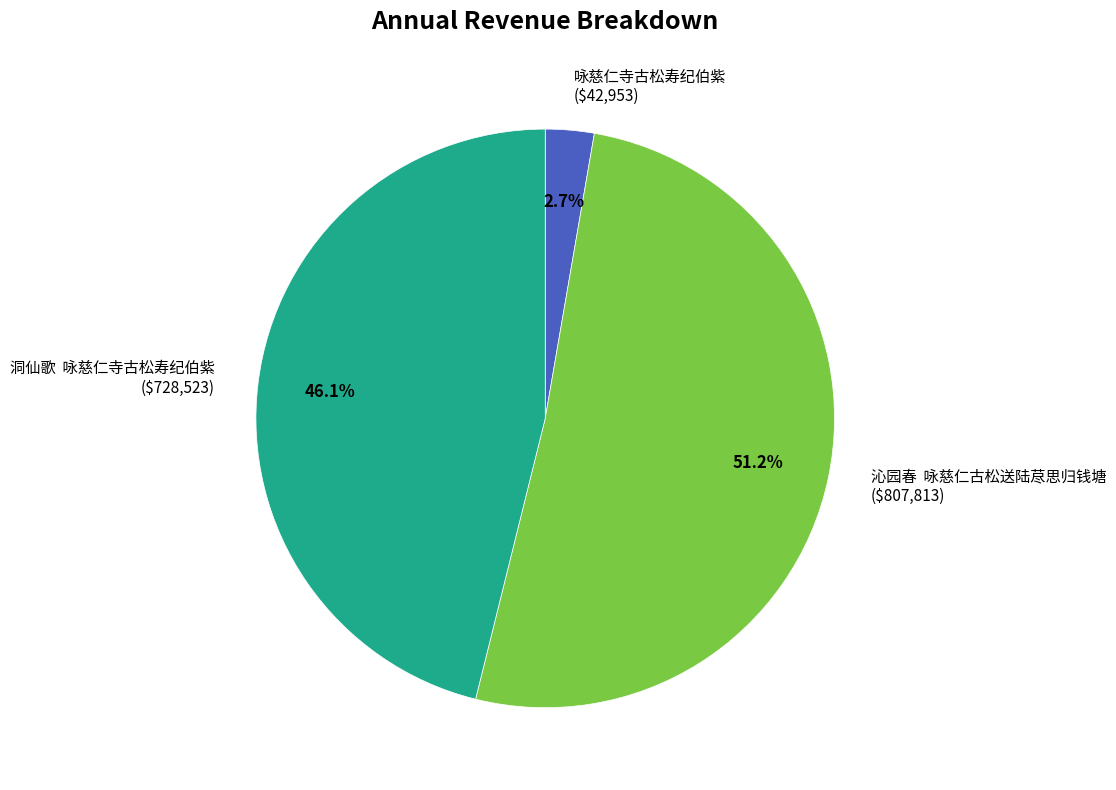

Rank the categories by value from lowest to highest.

咏慈仁寺古松寿纪伯紫, 洞仙歌 咏慈仁寺古松寿纪伯紫, 沁园春 咏慈仁古松送陆荩思归钱塘